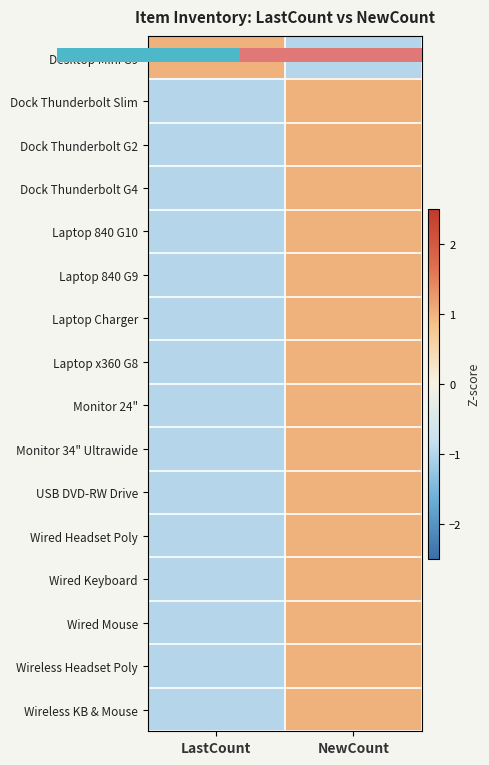

Which has a higher value, NewCount or LastCount?

LastCount